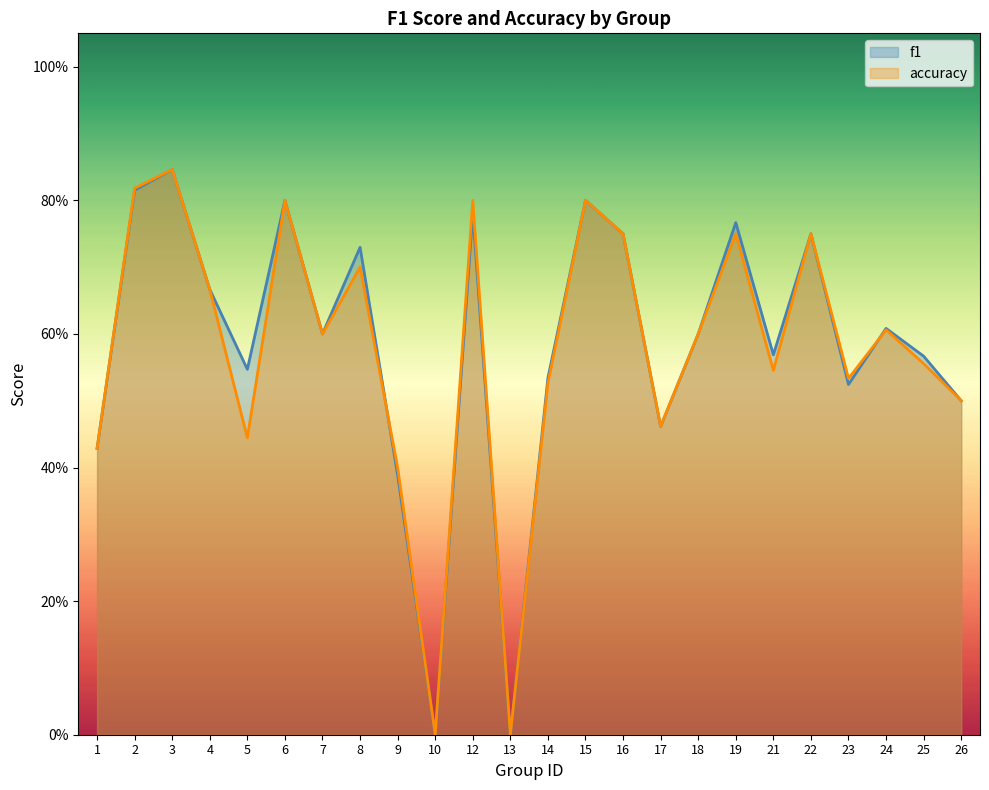

What is the maximum value shown in the chart?

0.8